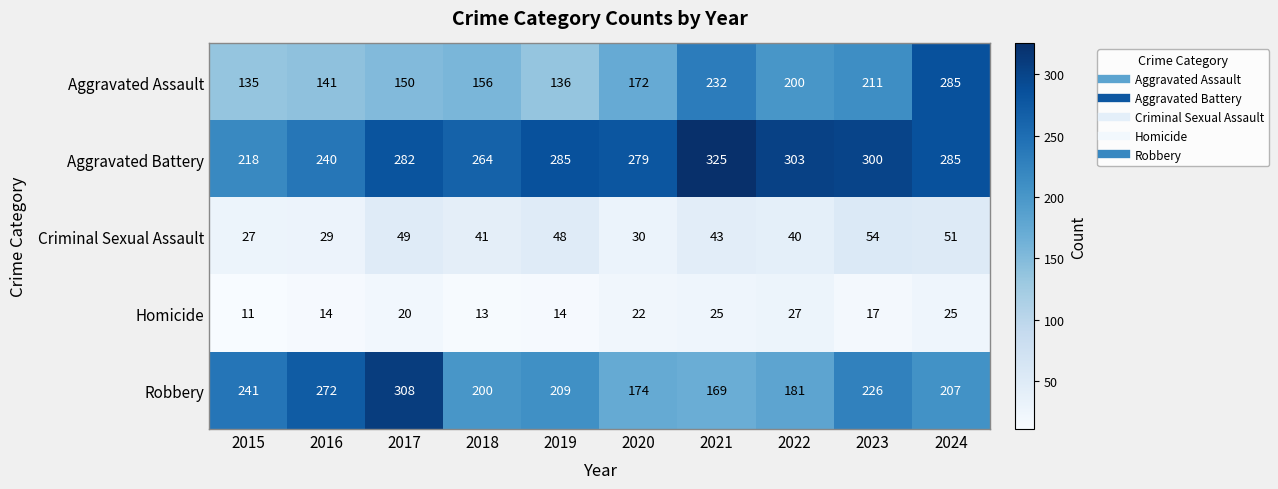

True or false: Aggravated Battery has a value of 380 at 2016.

False